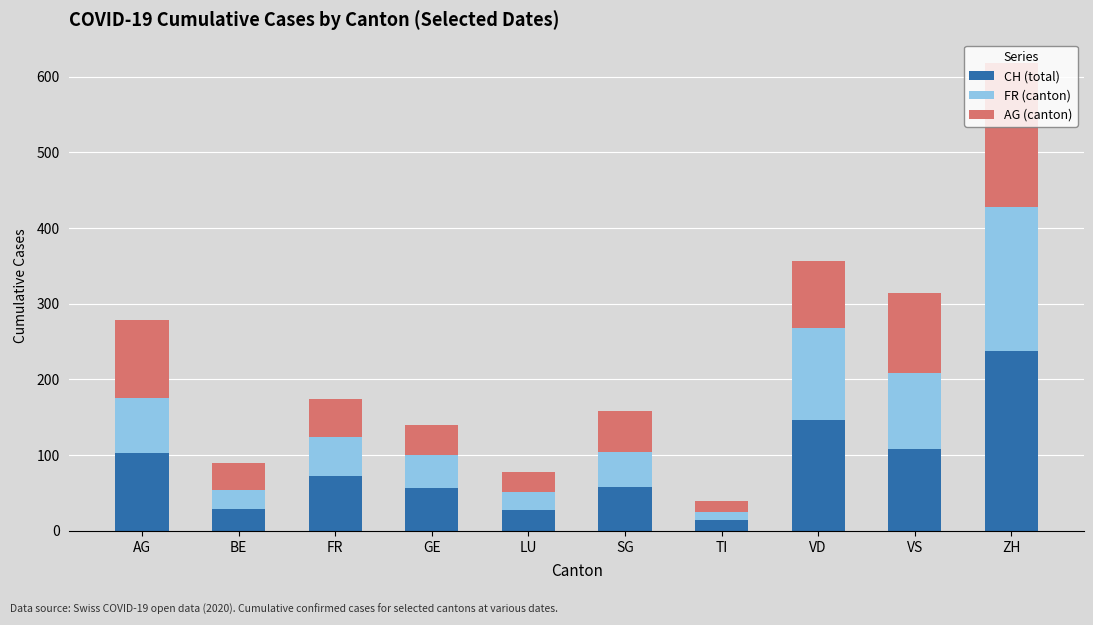

What is the total value across all series at SG?

158